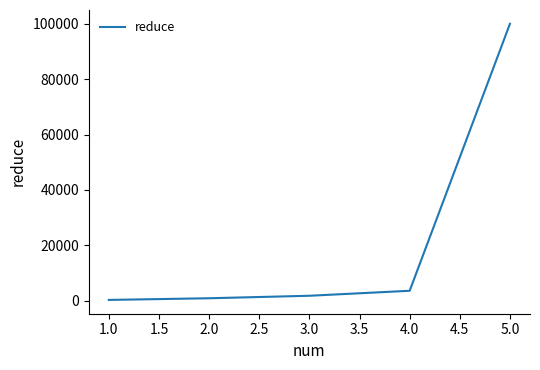

What is the sum of all values?

106599